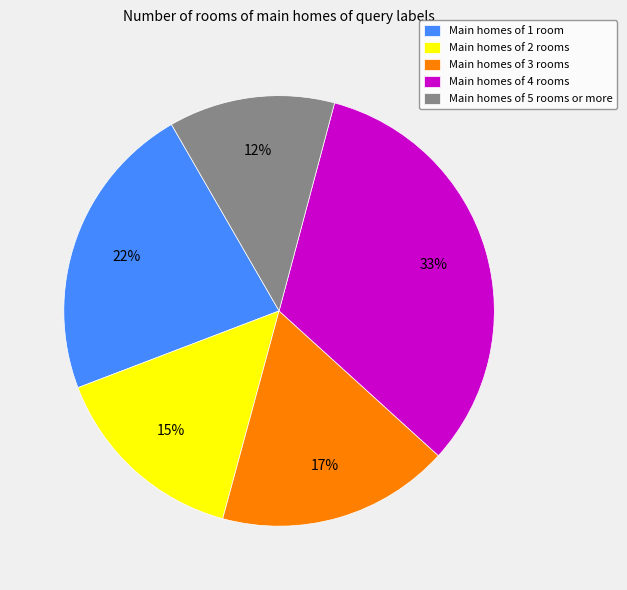

Is the sum of Main homes of 2 rooms and Main homes of 4 rooms greater than half?

No